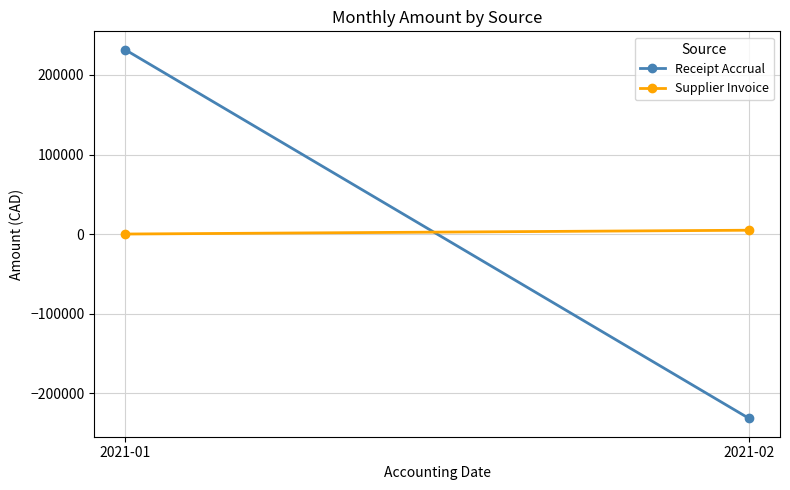

At which category is the sum across all series the highest?

2021-01